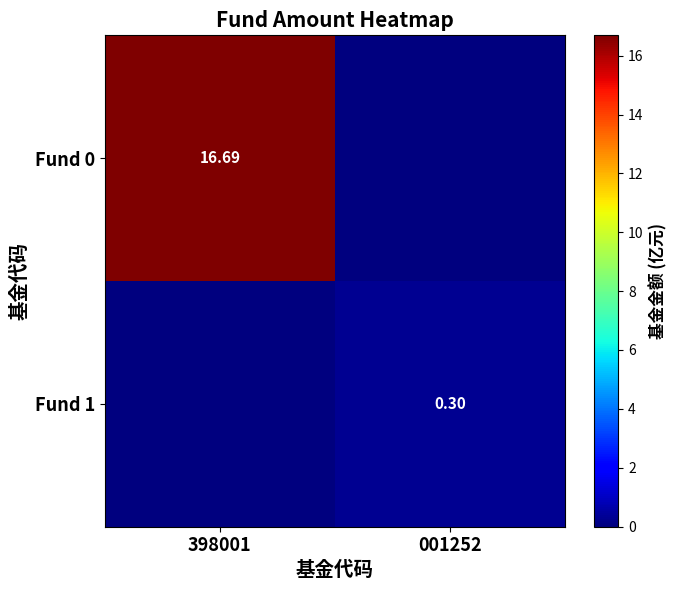

At which category is the sum across all series the highest?

398001